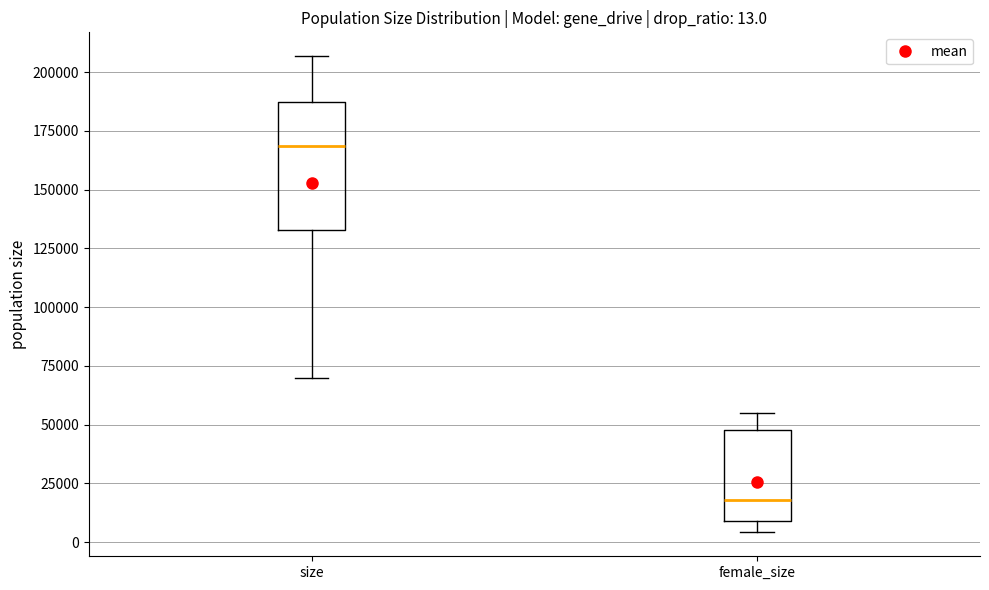

Which box has the lowest median line?

female_size